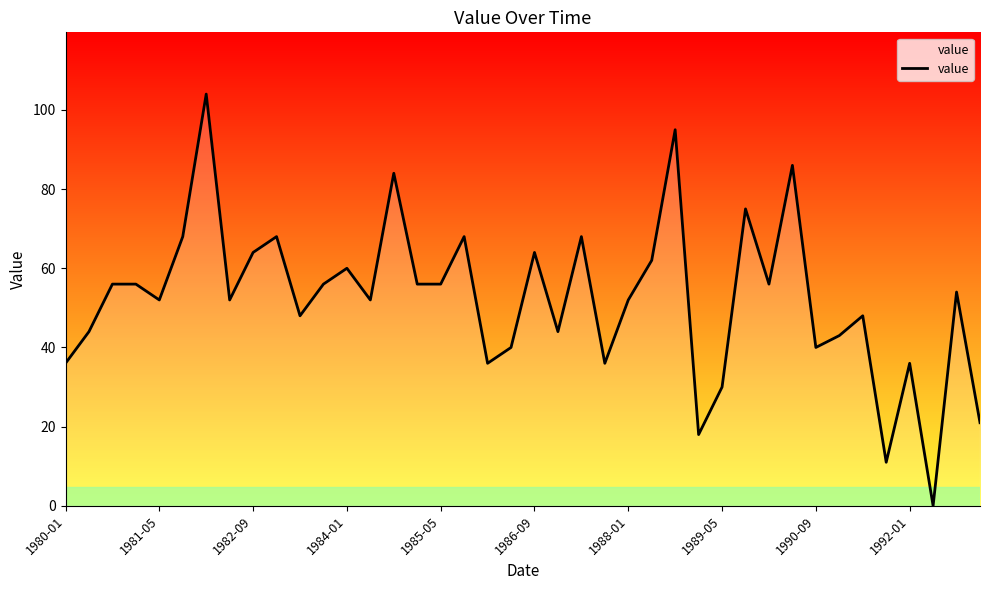

True or false: there are more than 1 points higher than both neighbors.

True